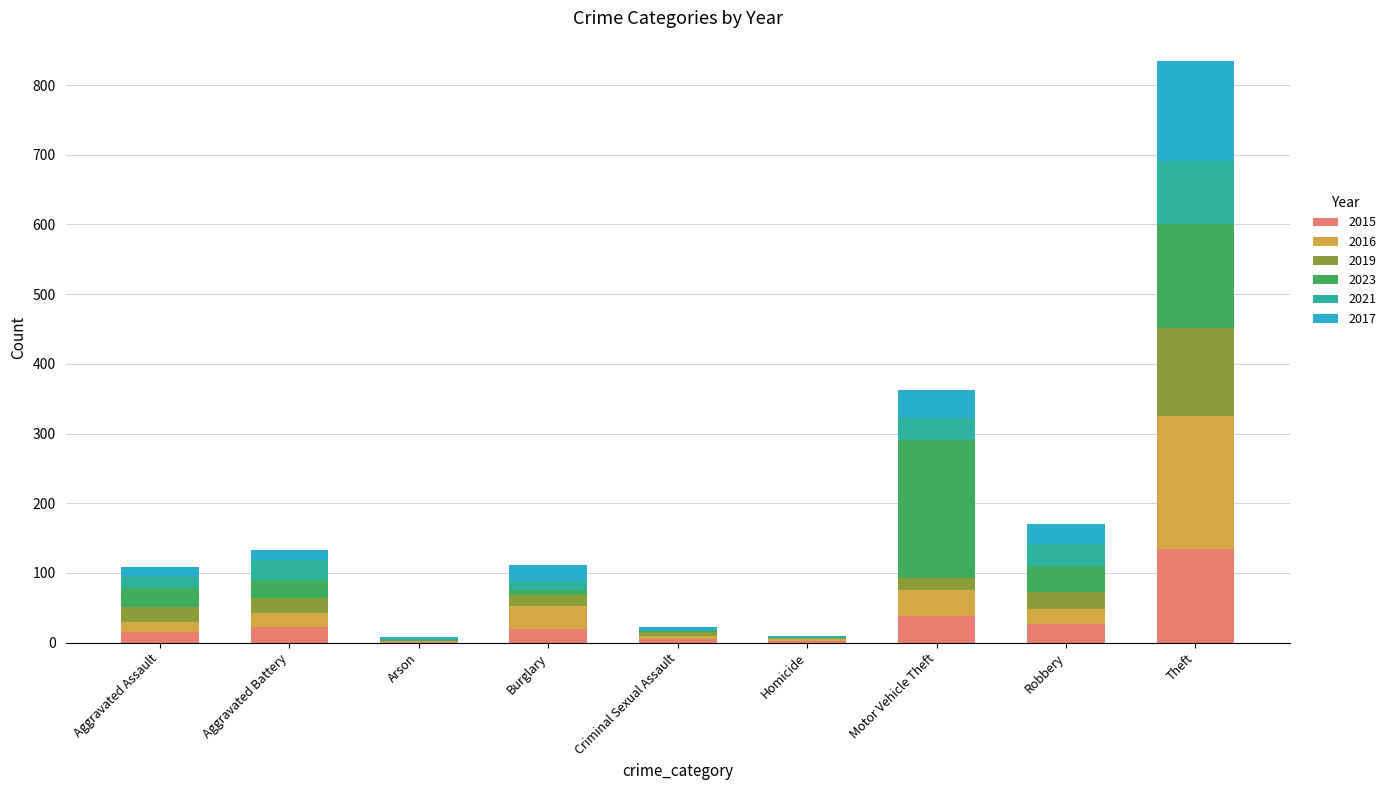

Which category has the highest value in the 2015 series?

Theft